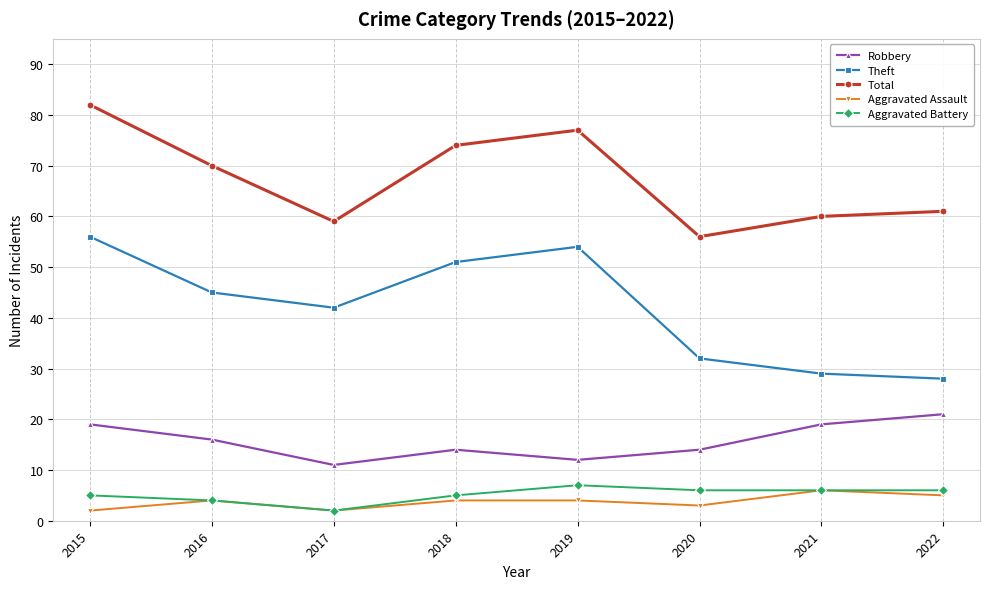

The Theft series shows 29 at 2021. True or false?

True